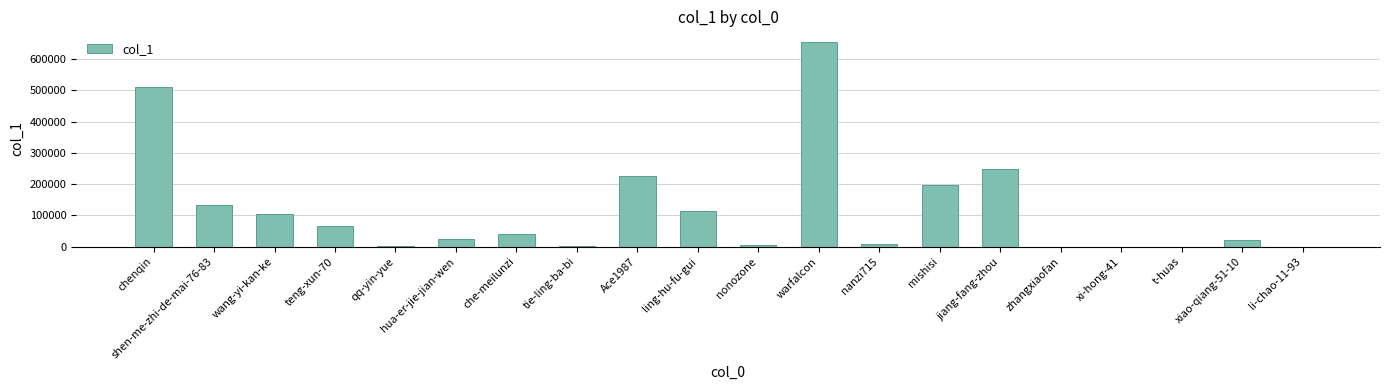

What is the greatest value displayed?

655721